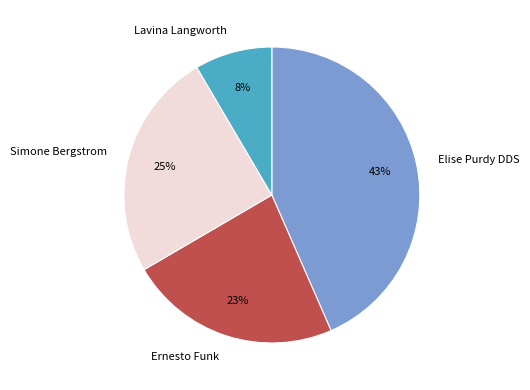

Is there a majority slice in this chart?

No